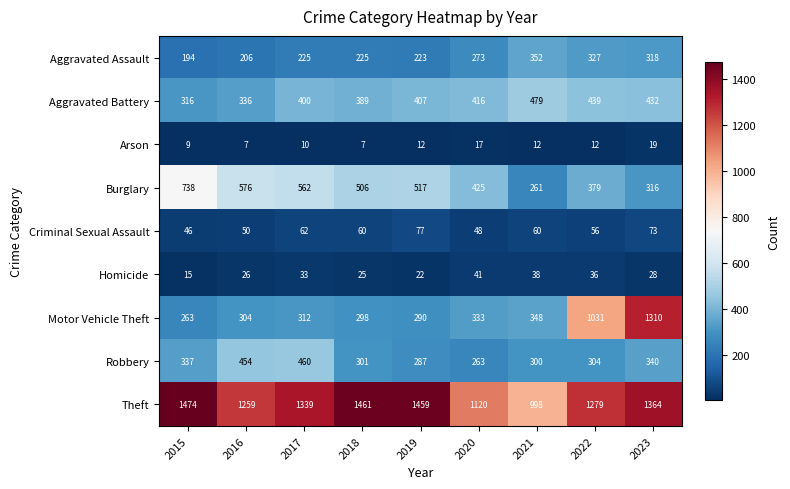

Which series has the widest spread of values?

Motor Vehicle Theft